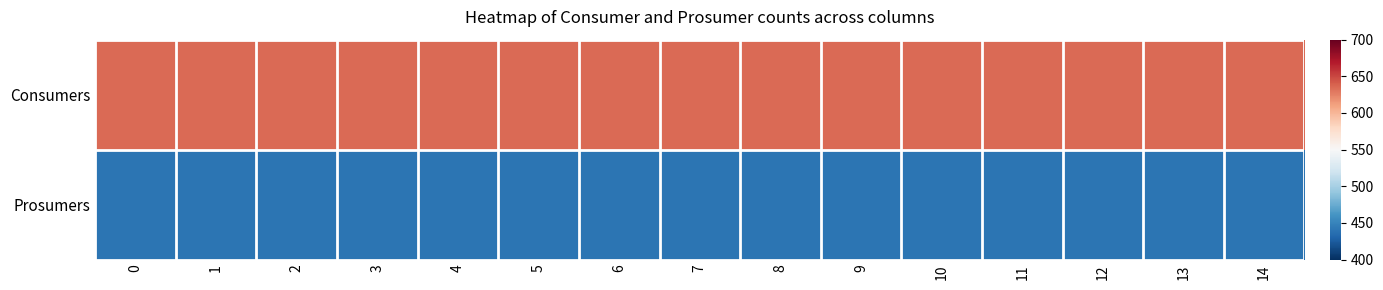

Reading left to right, list all the values displayed in this chart.

Consumers: 0=635	1=635	2=635	3=635	4=635	5=635	6=635	7=635	8=635	9=635	10=635	11=635	12=635	13=635	14=635
Prosumers: 0=440	1=440	2=440	3=440	4=440	5=440	6=440	7=440	8=440	9=440	10=440	11=440	12=440	13=440	14=440